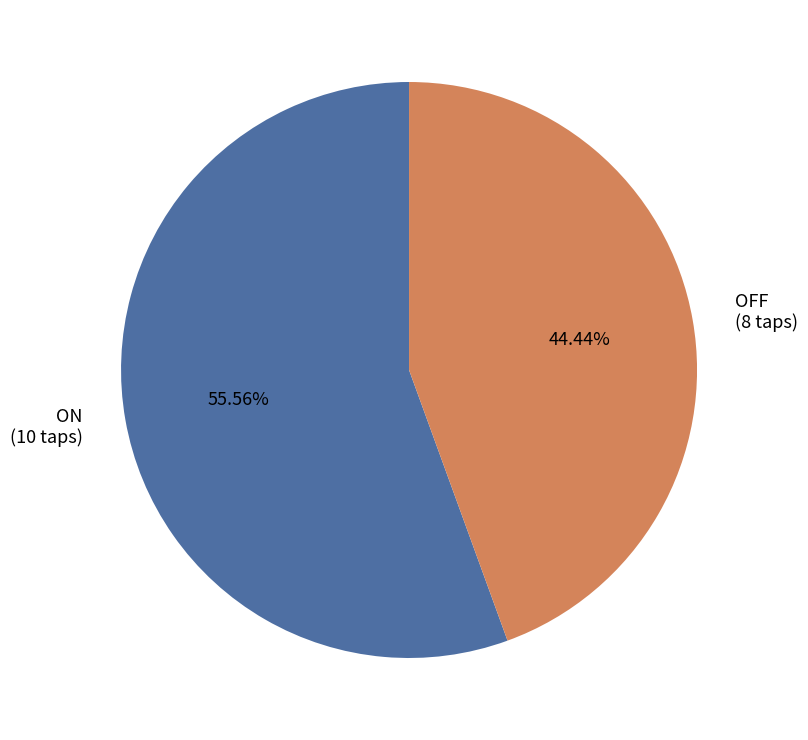

Does OFF account for over 50% of the chart?

No